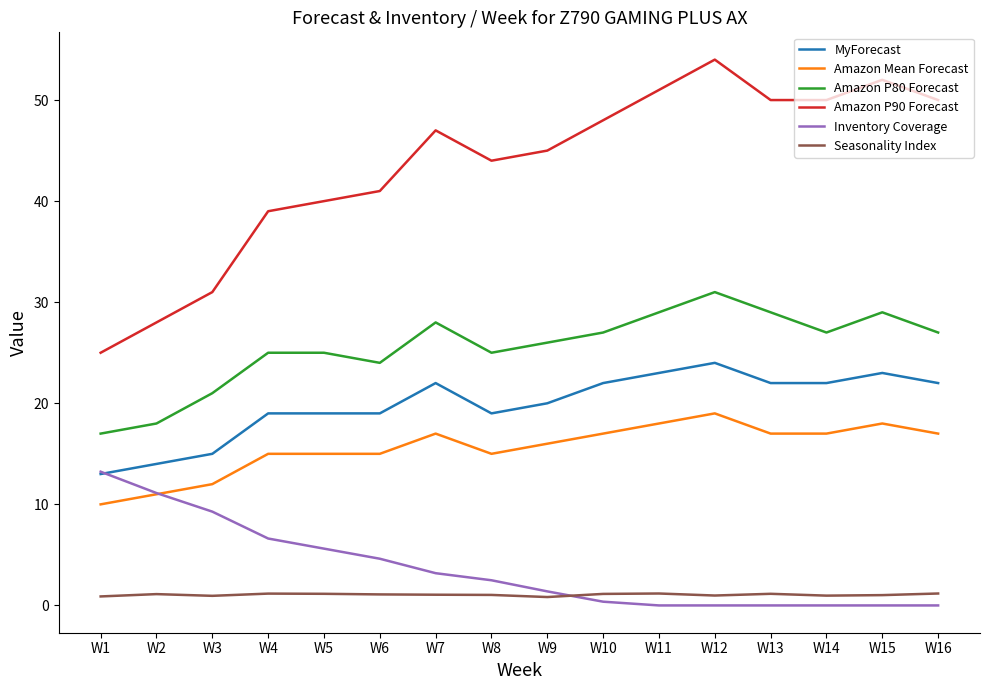

What are all the series names shown in the legend?

MyForecast, Amazon Mean Forecast, Amazon P80 Forecast, Amazon P90 Forecast, Inventory Coverage, Seasonality Index